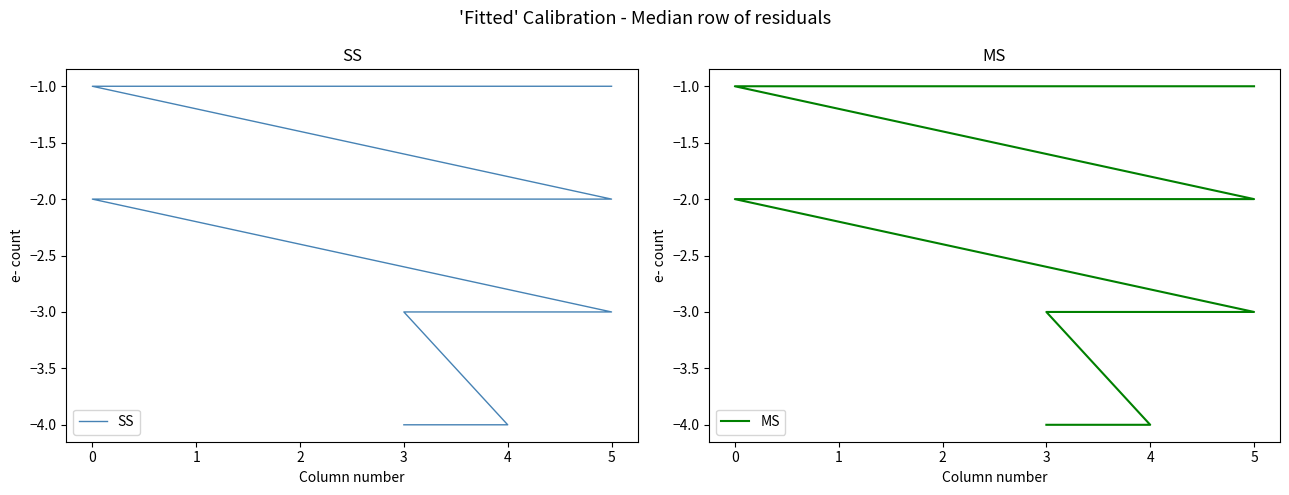

What is the sum of the SS values at 1 and 3?

-5